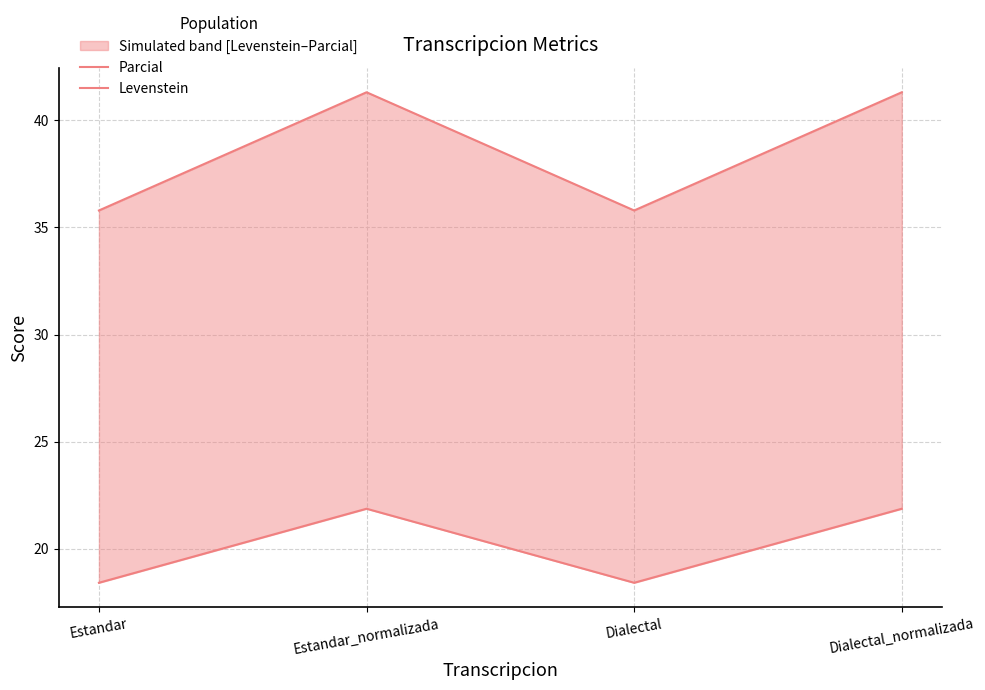

How many distinct data groups are displayed?

2